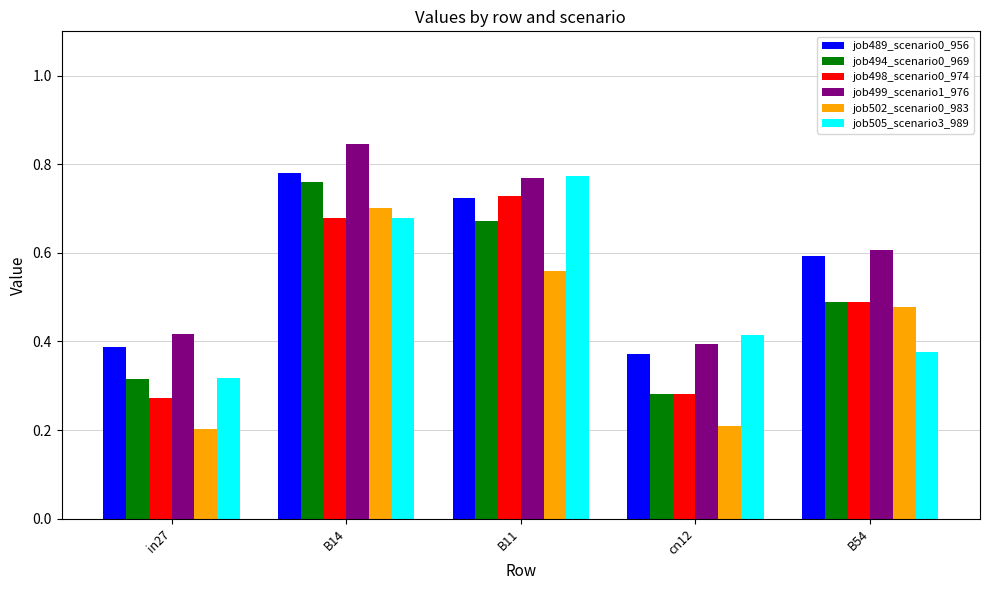

What is the label of the 3rd bar from the left?

B11